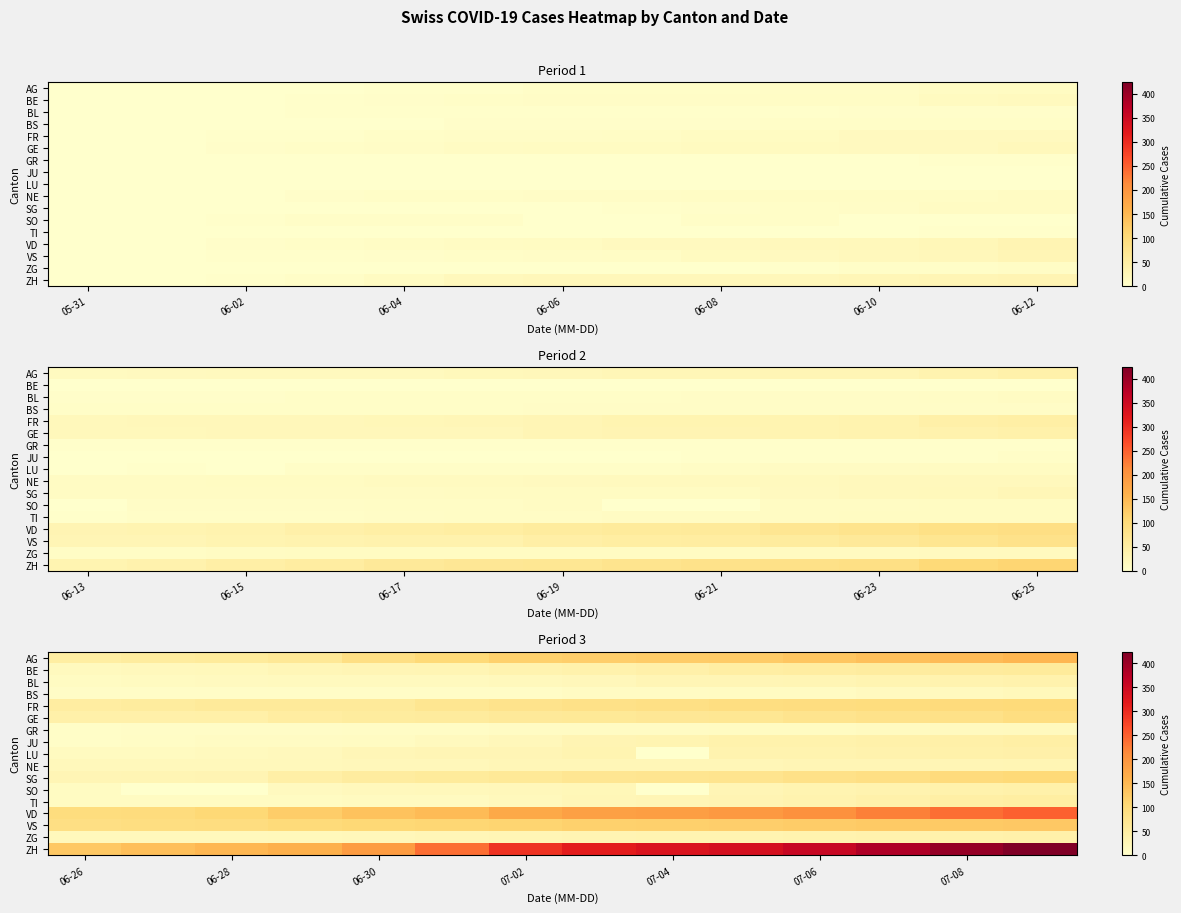

At which label does BS reach its minimum?

06-26